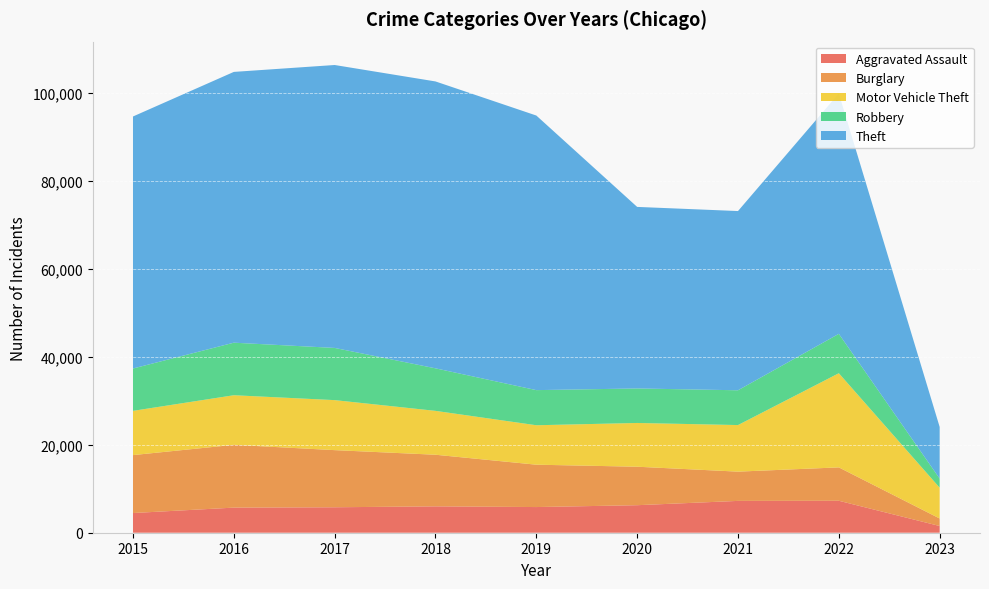

Reading right to left, what are all the values shown in this chart?

Aggravated Assault: 2023=1526	2022=7273	2021=7243	2020=6263	2019=5841	2018=6001	2017=5793	2016=5712	2015=4480
Burglary: 2023=1712	2022=7595	2021=6658	2020=8757	2019=9639	2018=11746	2017=13001	2016=14289	2015=13184
Motor Vehicle Theft: 2023=7002	2022=21426	2021=10598	2020=9956	2019=8977	2018=9984	2017=11380	2016=11286	2015=10068
Robbery: 2023=2079	2022=8968	2021=7918	2020=7855	2019=7994	2018=9680	2017=11880	2016=11960	2015=9638
Theft: 2023=11748	2022=54711	2021=40784	2020=41313	2019=62486	2018=65285	2017=64381	2016=61619	2015=57350